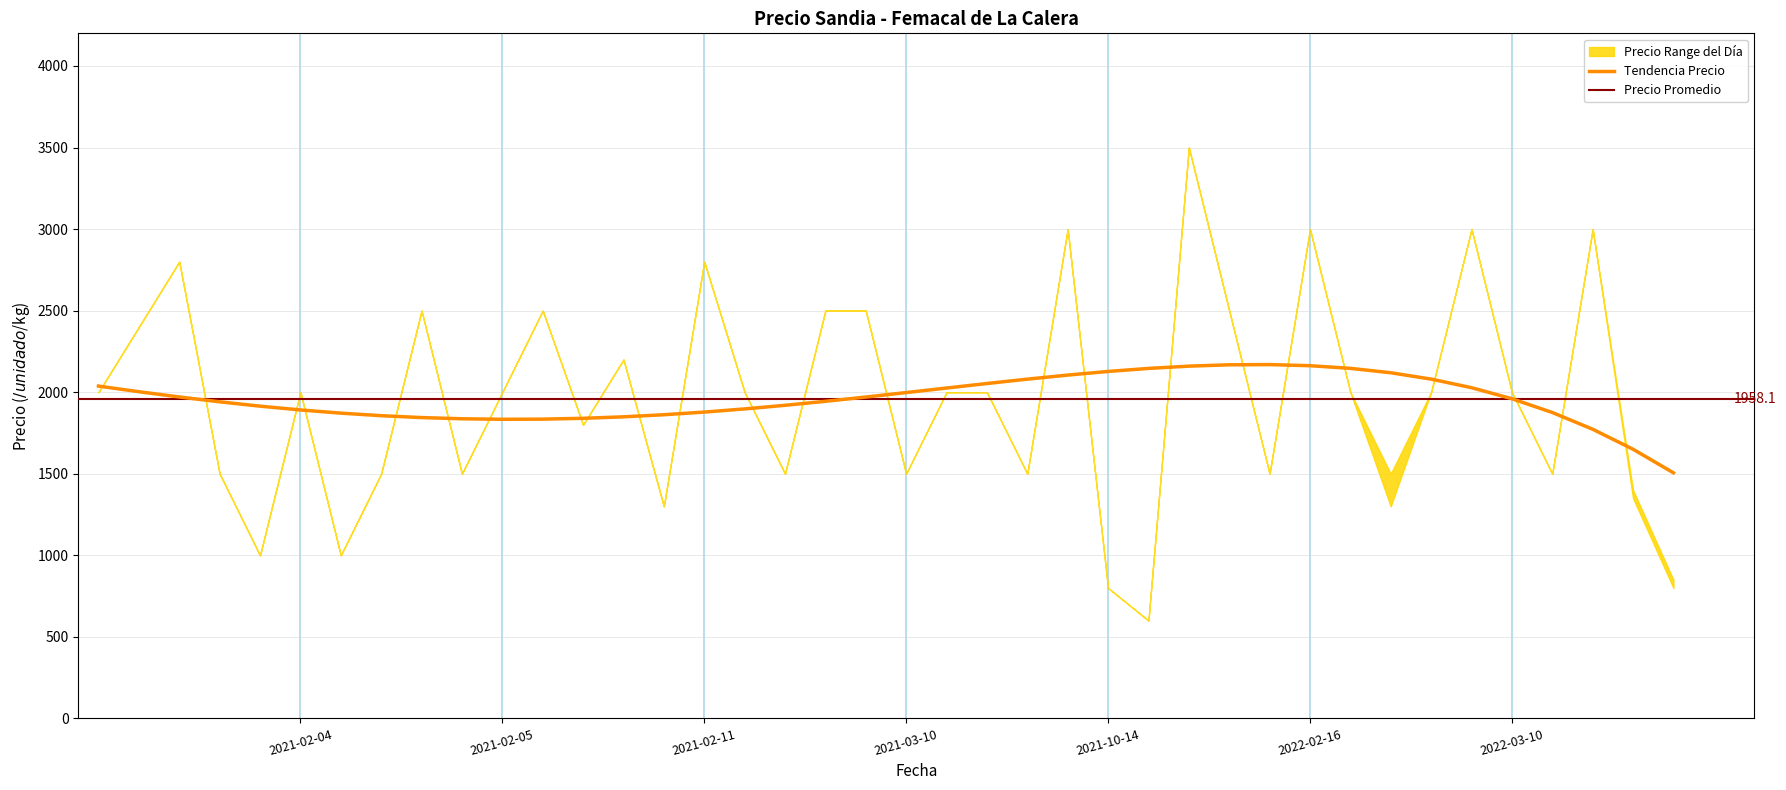

What is the lowest value of the Tendencia Precio series?

1505.7